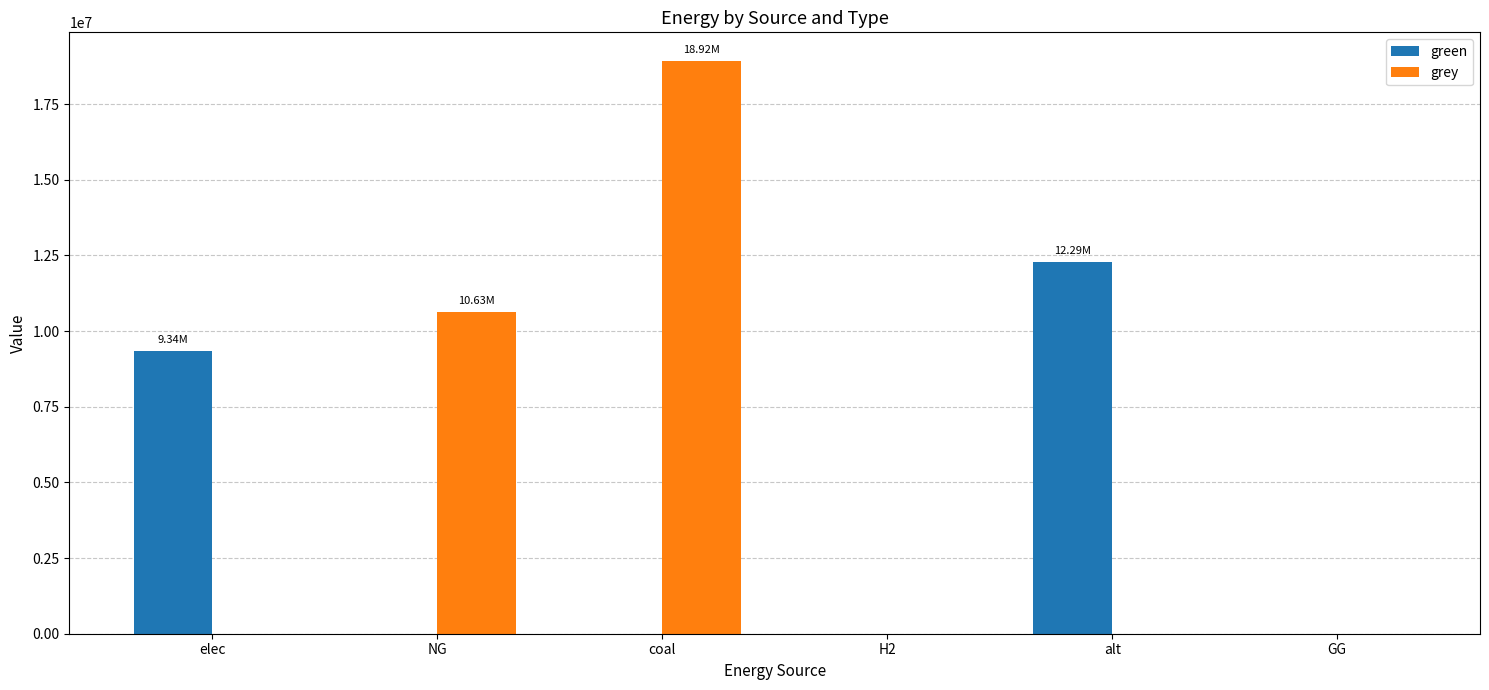

Which series has the largest total across all categories?

grey